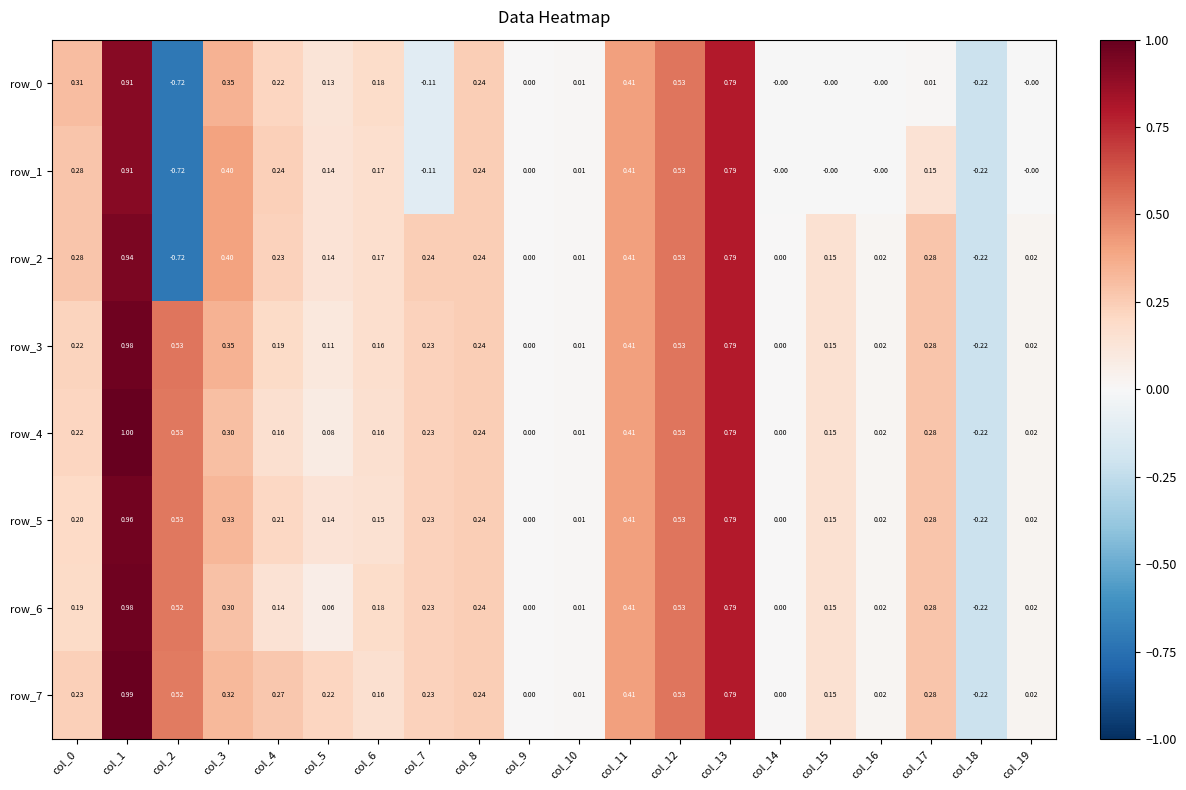

Is the value of row_0 at col_13 greater than the value of row_1 at col_16?

Yes